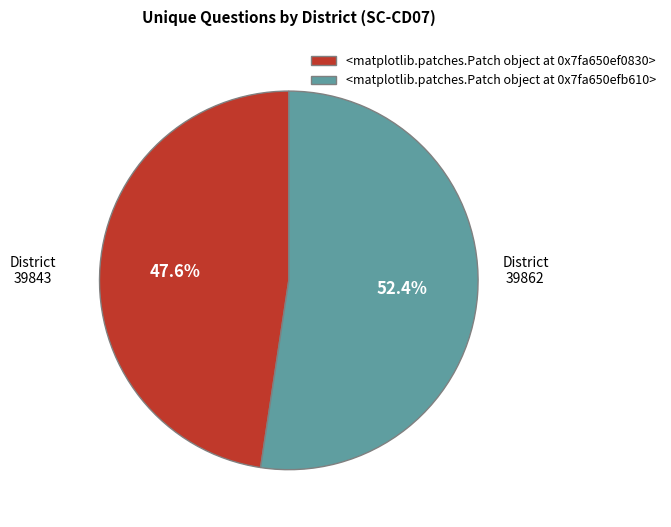

What is the ratio of the value at <matplotlib.patches.Patch object at 0x7fc048398ad0> to the value at <matplotlib.patches.Patch object at 0x7fc0483a3610>?

0.9